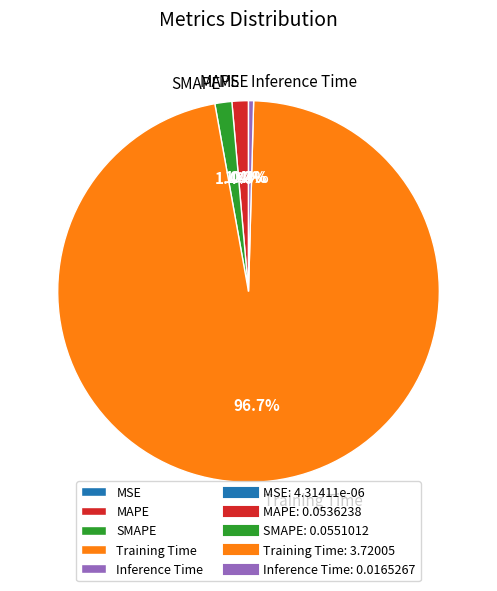

What portion of the pie excludes Inference Time?

99.6%